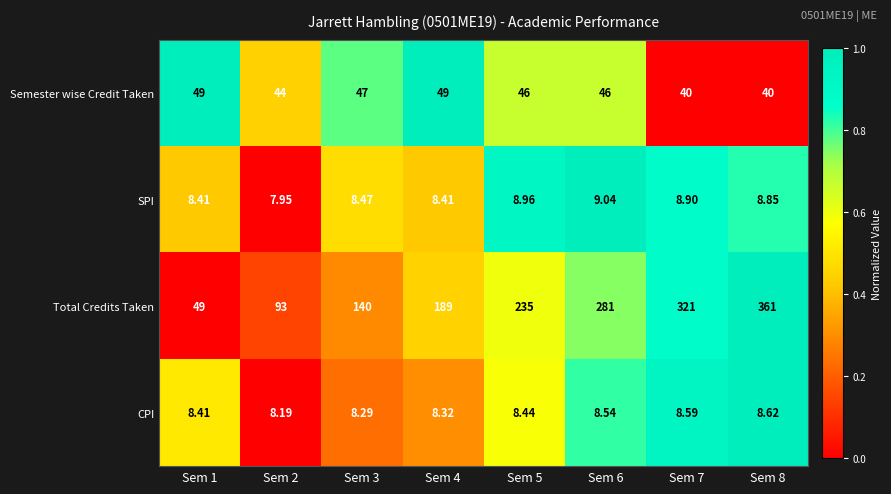

Which series has the widest spread of values?

Total Credits Taken